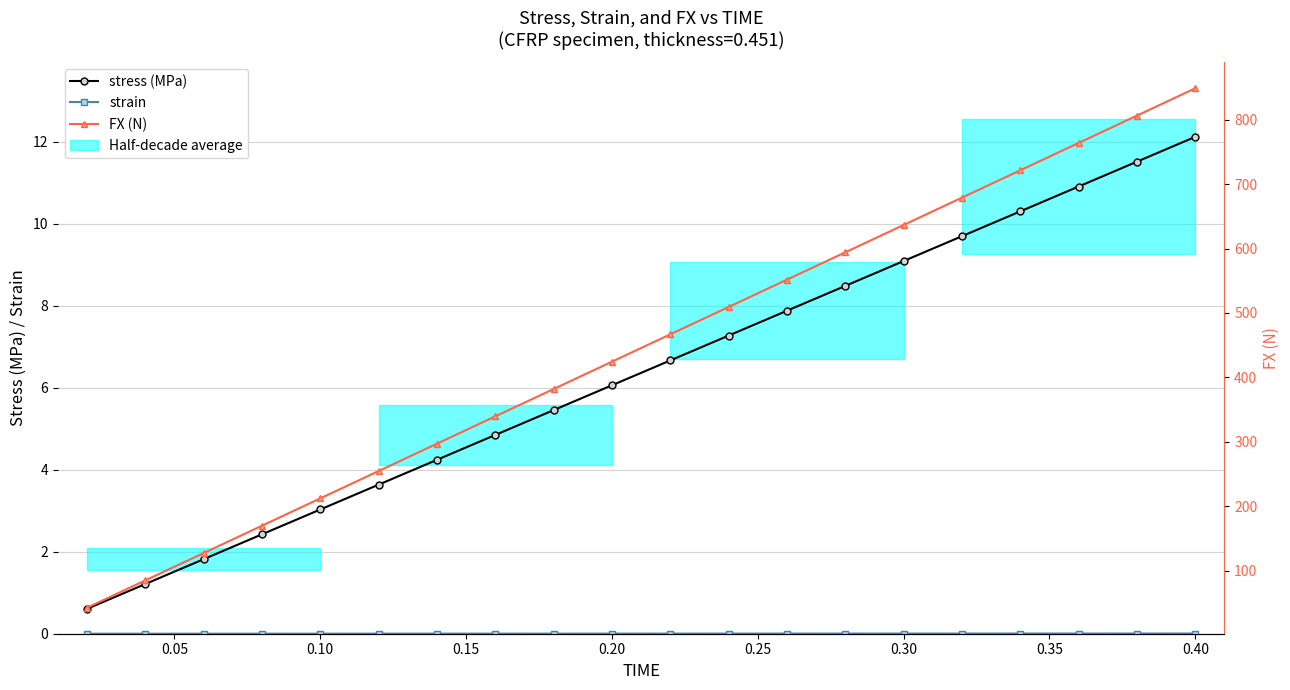

What is the highest value of the FX (N) series?

848.8